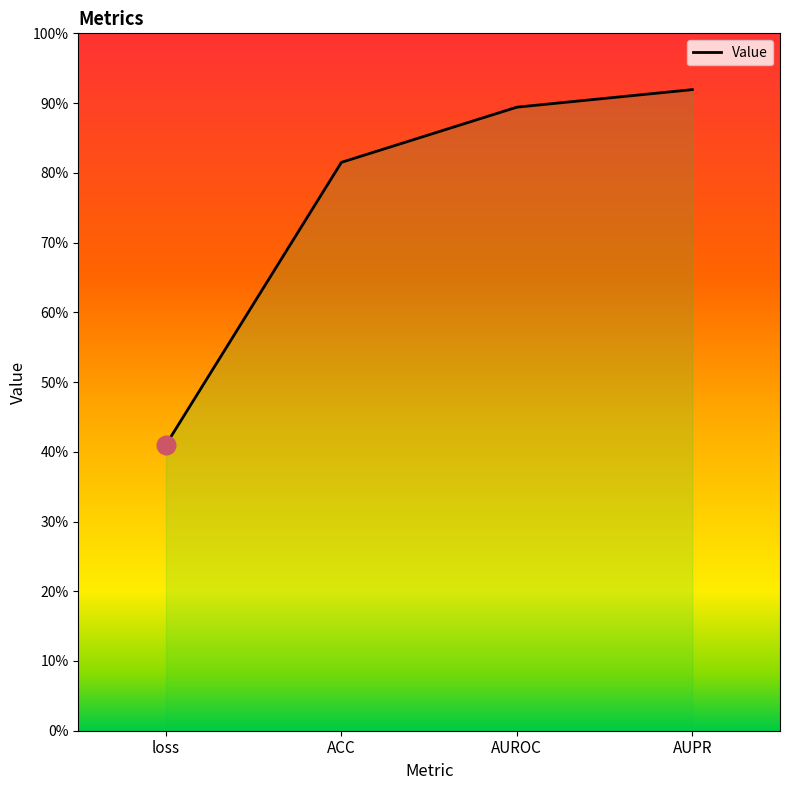

What is the change in value from loss to AUPR?

+0.5